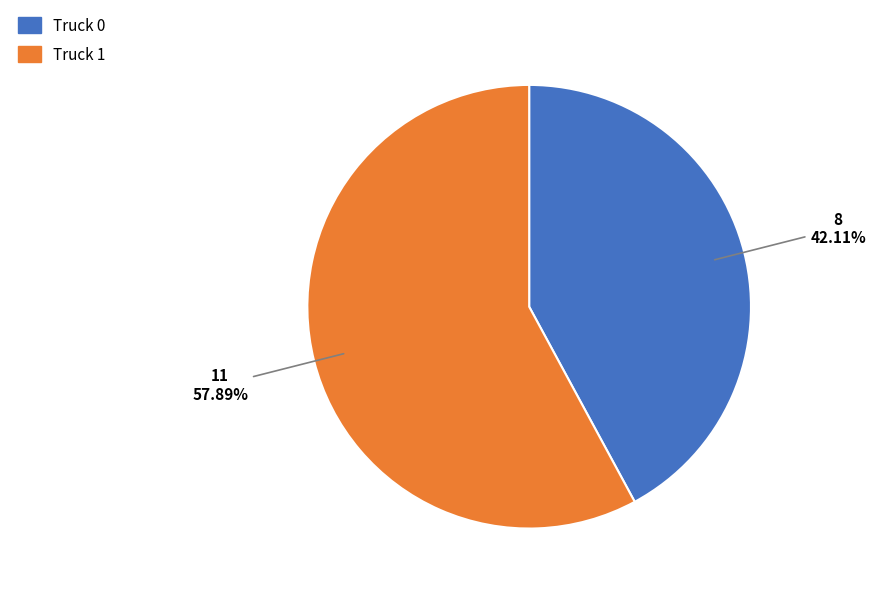

To the nearest percent, what percentage of the pie is Truck 1?

58%